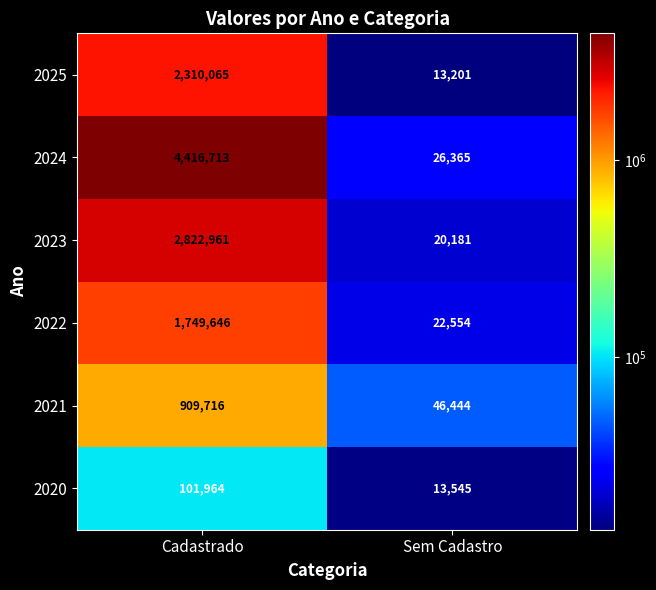

What is the lowest value of the 2025 series?

13201